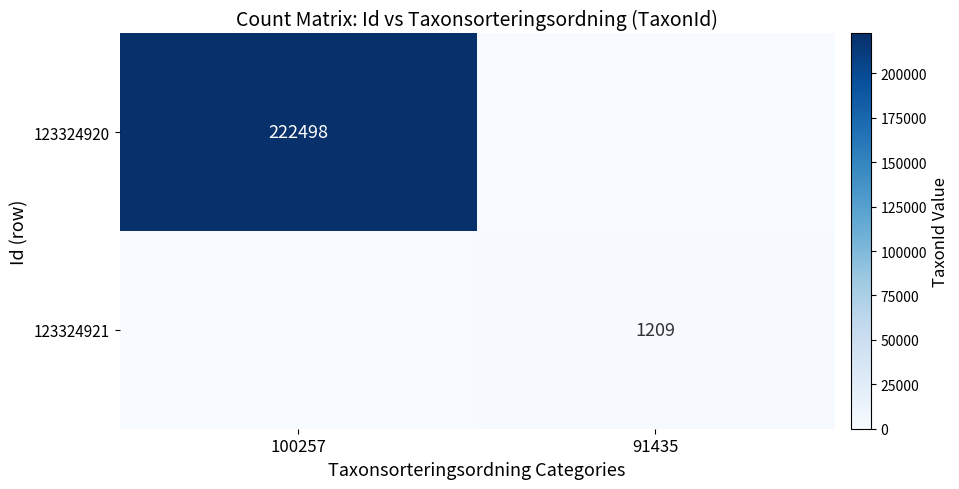

Count the number of categories in the chart.

2